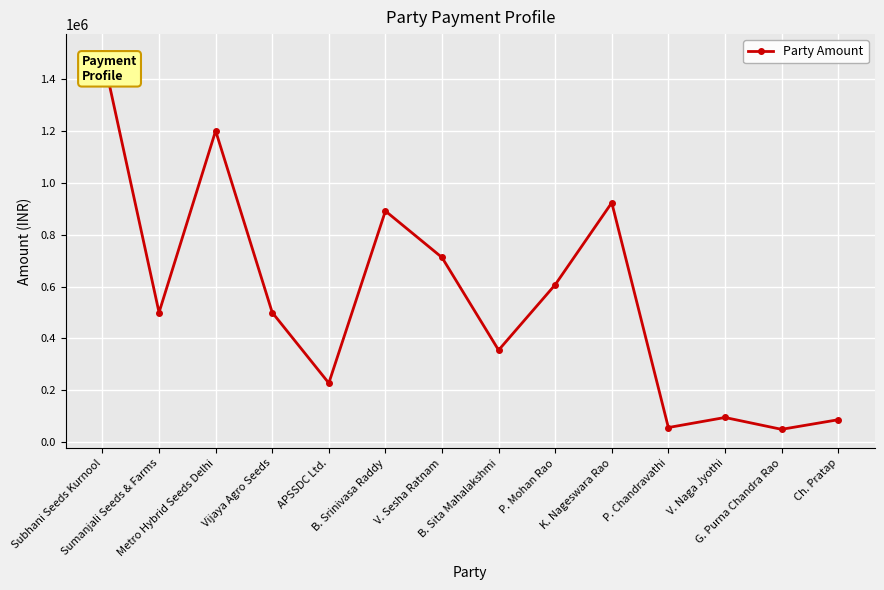

What is the ratio of the value at V. Sesha Ratnam to the value at K. Nageswara Rao?

0.8